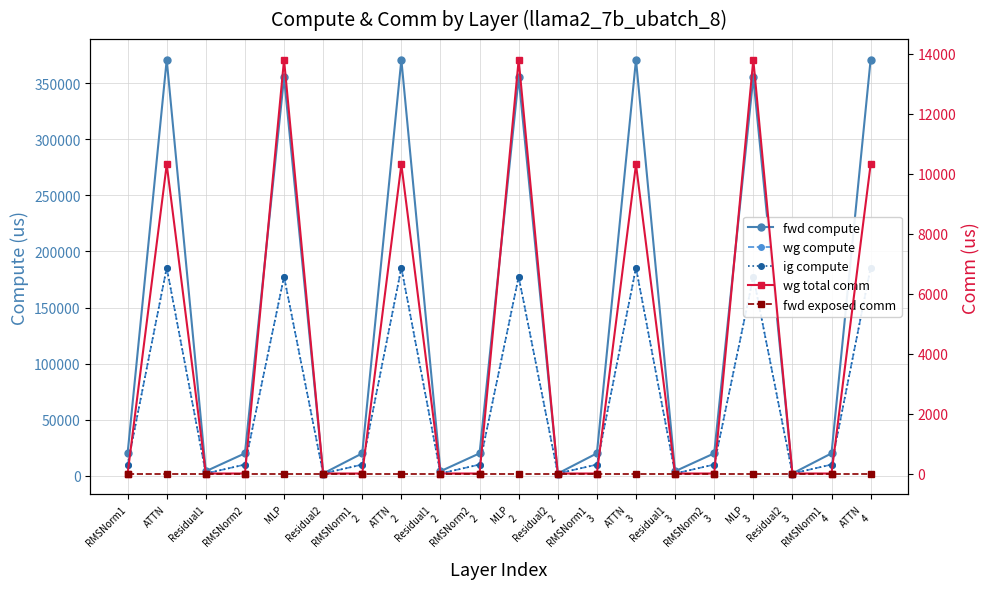

What is the total value across all series at MLP?

723850.1